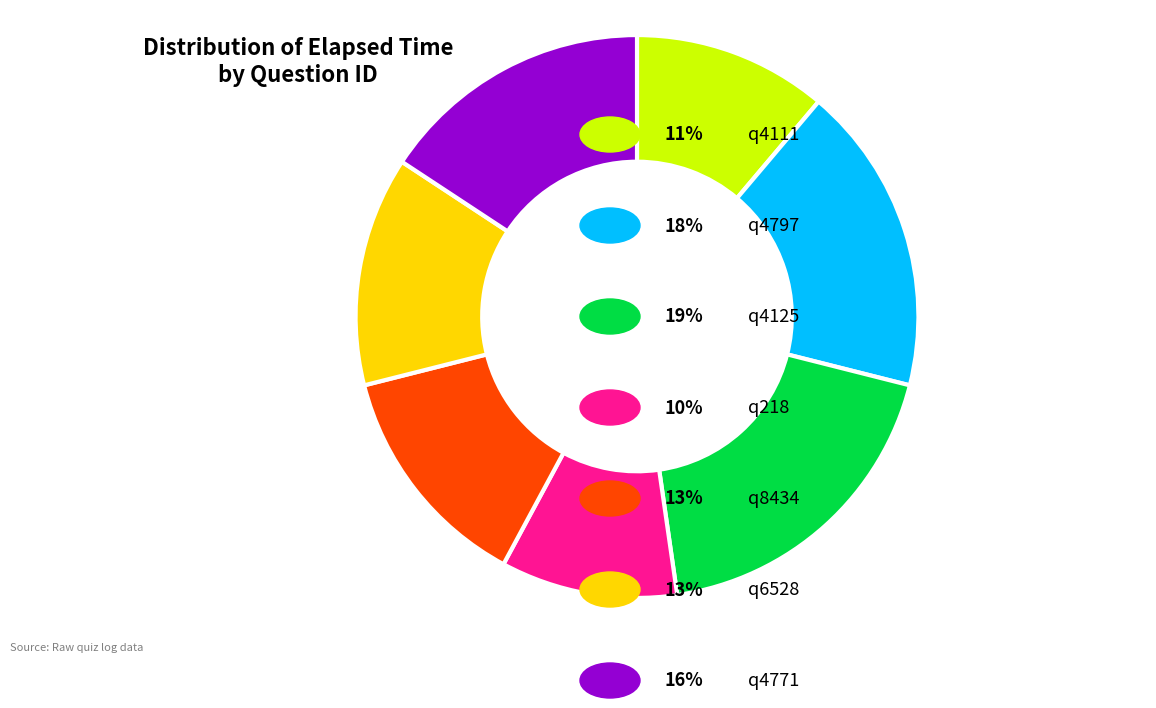

Is there a majority slice in this chart?

No